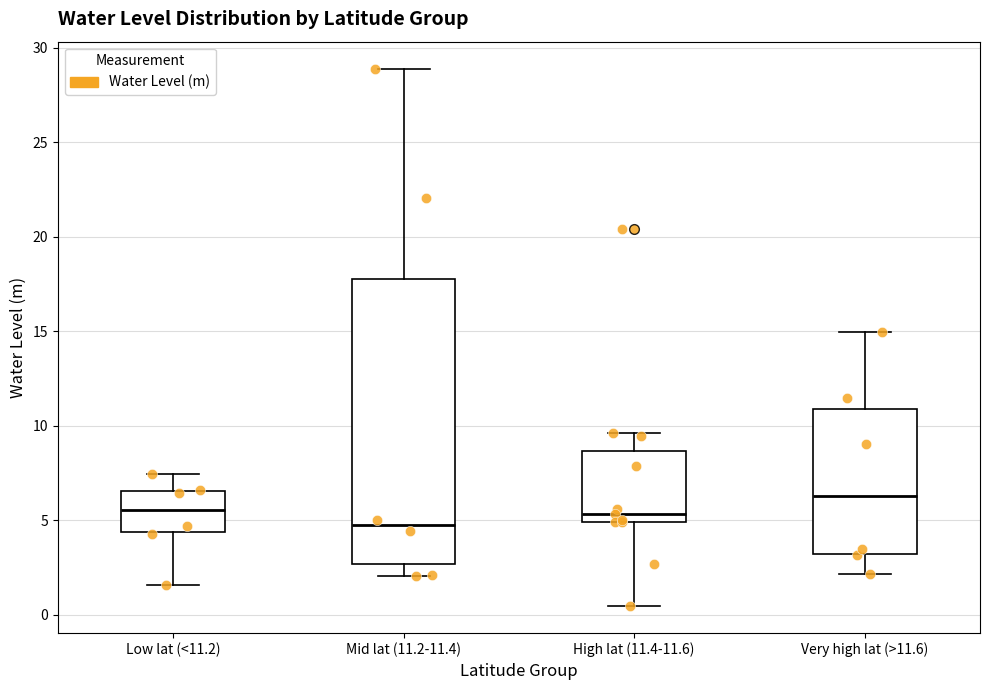

Reading left to right, transcribe this box plot: for each box, give where its median line is, the range the box spans, and where its two whiskers end, as read against the y-axis. The values are not printed on the chart, so give them approximately, as read against the axis.

Low lat (<11.2): median 5.5, box 4.5 to 6.5, whiskers 1.5 to 7.5
Mid lat (11.2-11.4): median 4.5, box 2.5 to 18.0, whiskers 2.0 to 29.0
High lat (11.4-11.6): median 5.5, box 5.0 to 8.5, whiskers 0.5 to 9.5
Very high lat (>11.6): median 6.5, box 3.0 to 11.0, whiskers 2.0 to 15.0